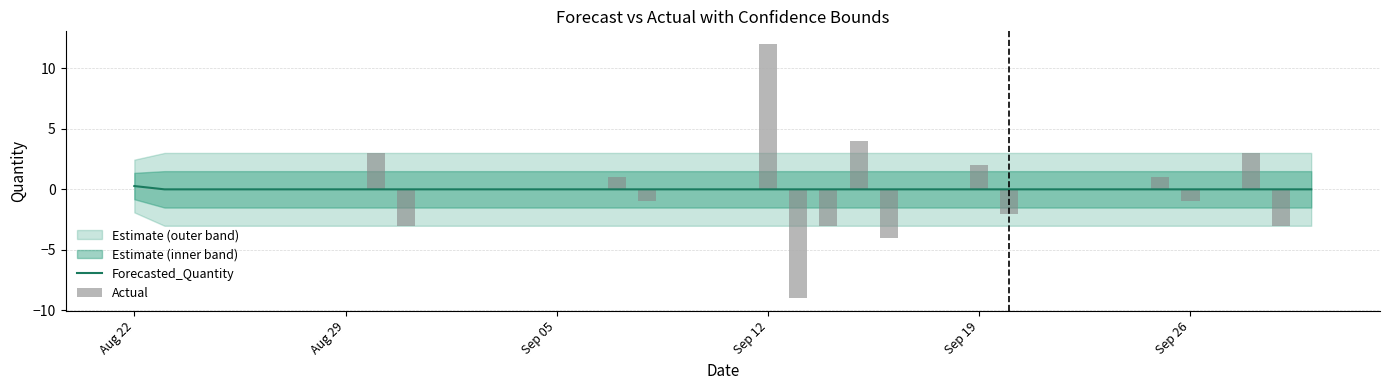

What is the total value across all series at Aug 22?

0.3